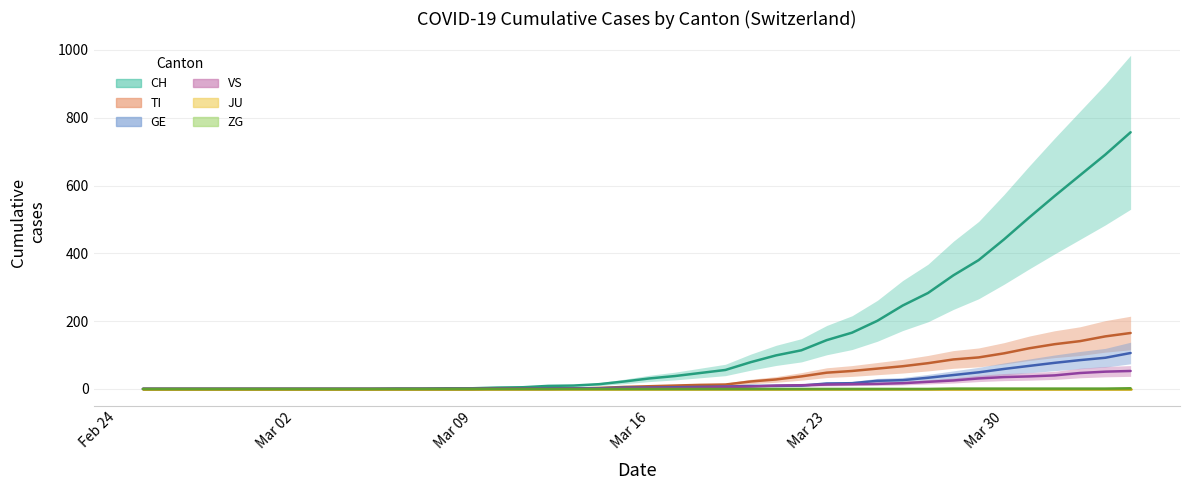

What is the label of the 32nd point from the right?

2020-03-04